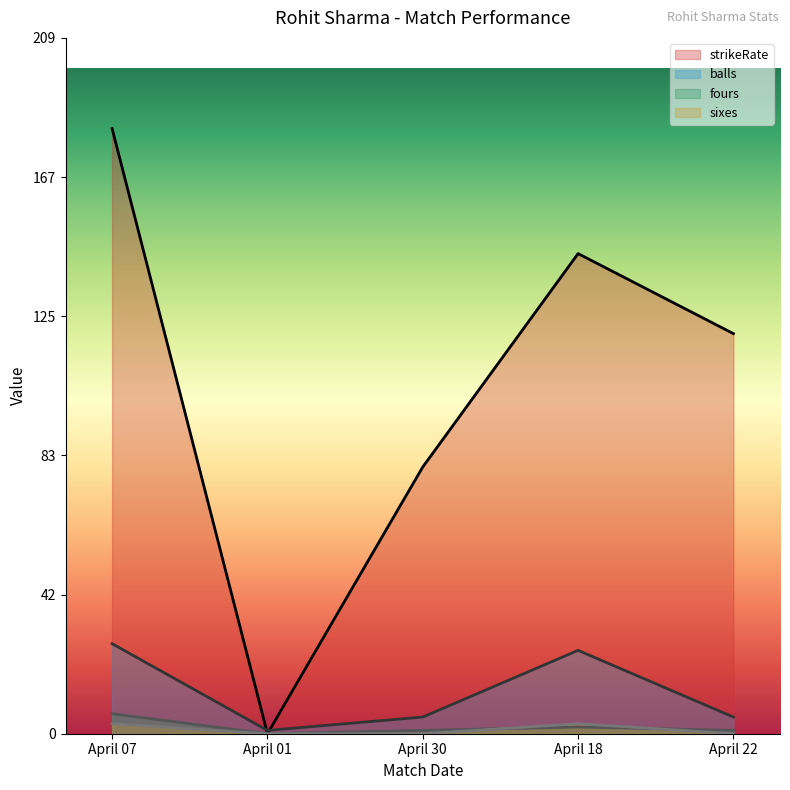

List the labels in order of sixes value, smallest first.

April 01, April 30, April 22, April 07, April 18